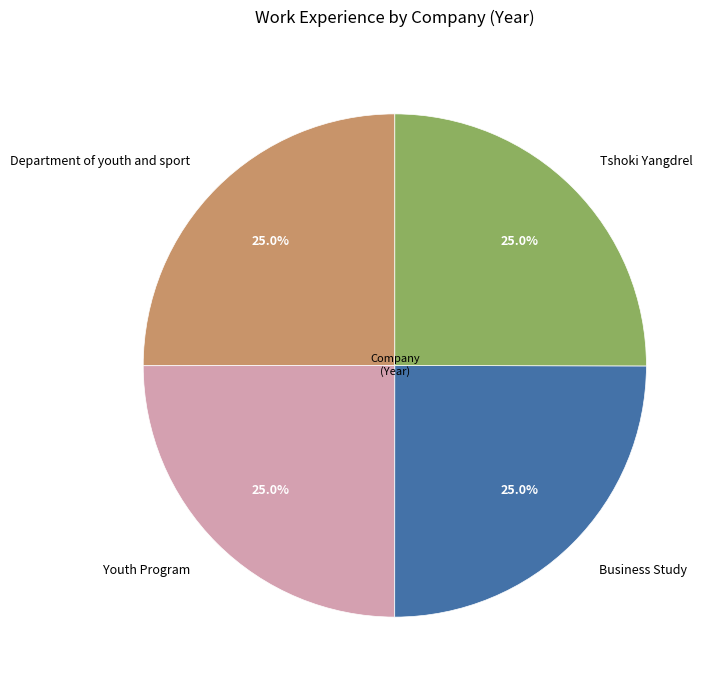

Is there a majority slice in this chart?

No